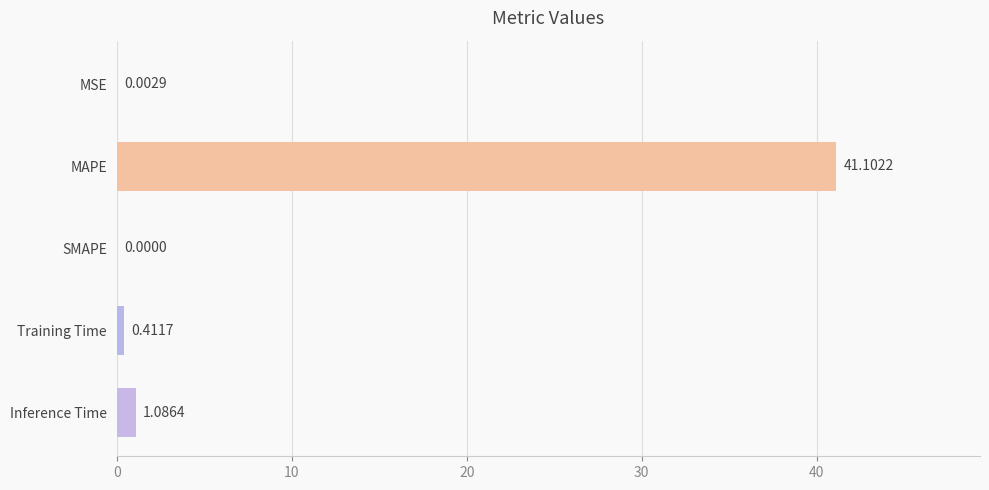

What is the sum of all values?

42.6